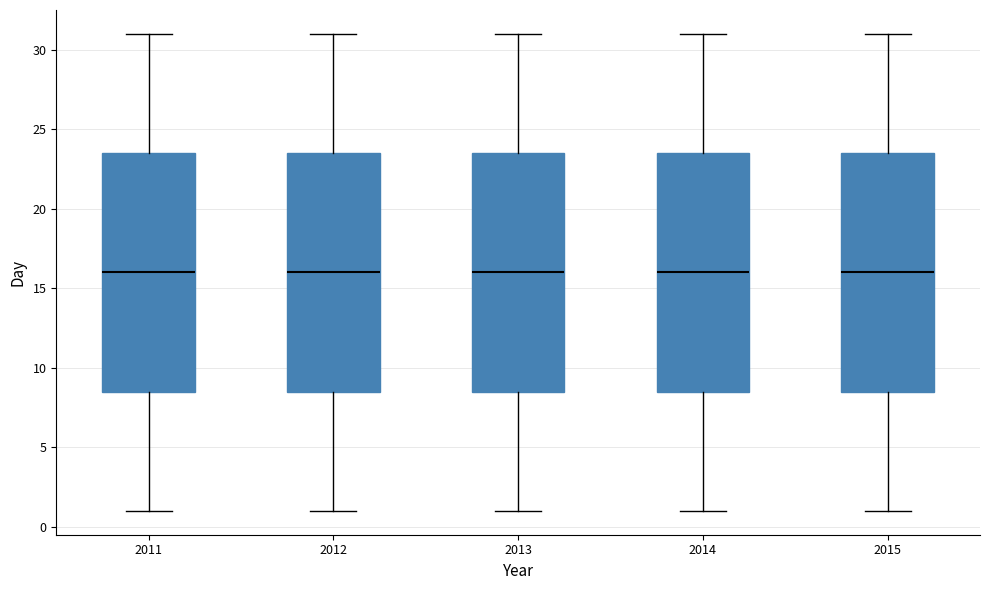

Reading left to right, transcribe this box plot: for each box, give where its median line is, the range the box spans, and where its two whiskers end, as read against the y-axis. The values are not printed on the chart, so give them approximately, as read against the axis.

2011: median 16.0, box 8.5 to 23.5, whiskers 1.0 to 31.0
2012: median 16.0, box 8.5 to 23.5, whiskers 1.0 to 31.0
2013: median 16.0, box 8.5 to 23.5, whiskers 1.0 to 31.0
2014: median 16.0, box 8.5 to 23.5, whiskers 1.0 to 31.0
2015: median 16.0, box 8.5 to 23.5, whiskers 1.0 to 31.0